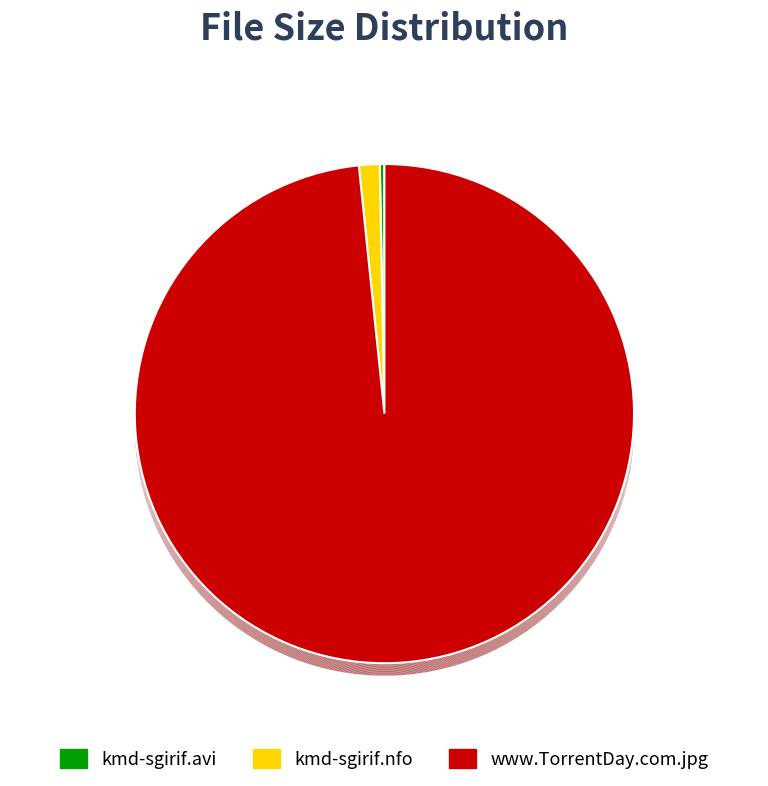

Which has a higher value, www.TorrentDay.com.jpg or kmd-sgirif.avi?

www.TorrentDay.com.jpg